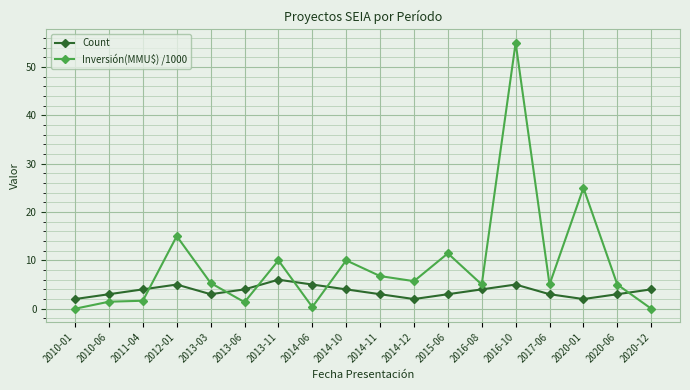

In Inversión(MMU$) /1000, how many points are lower than both neighbors (excluding endpoints)?

5